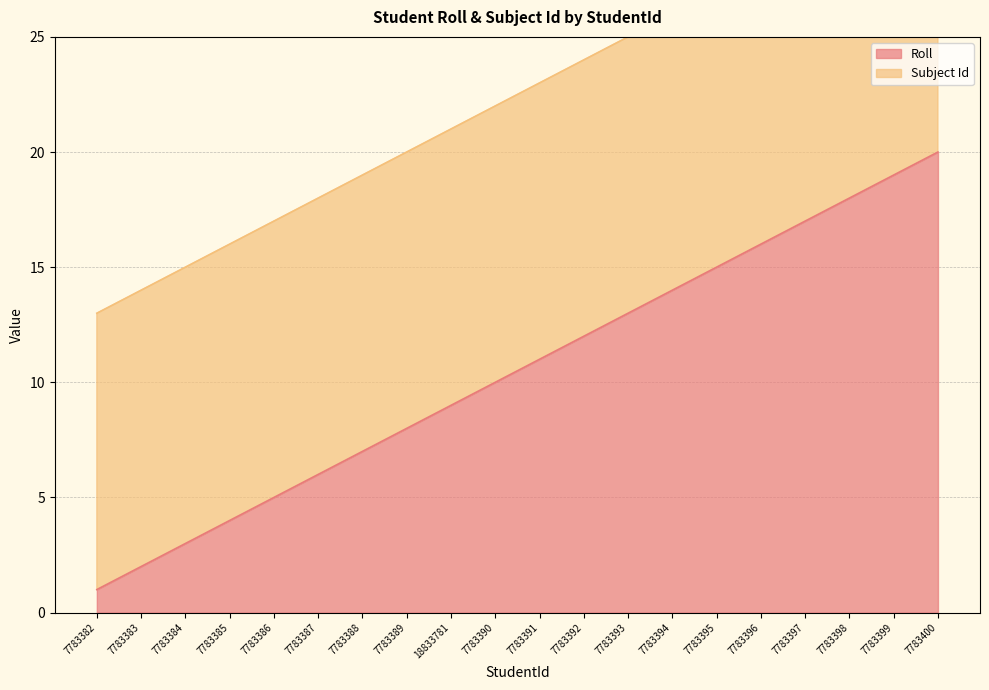

What is the difference between the second highest and minimum values?

18